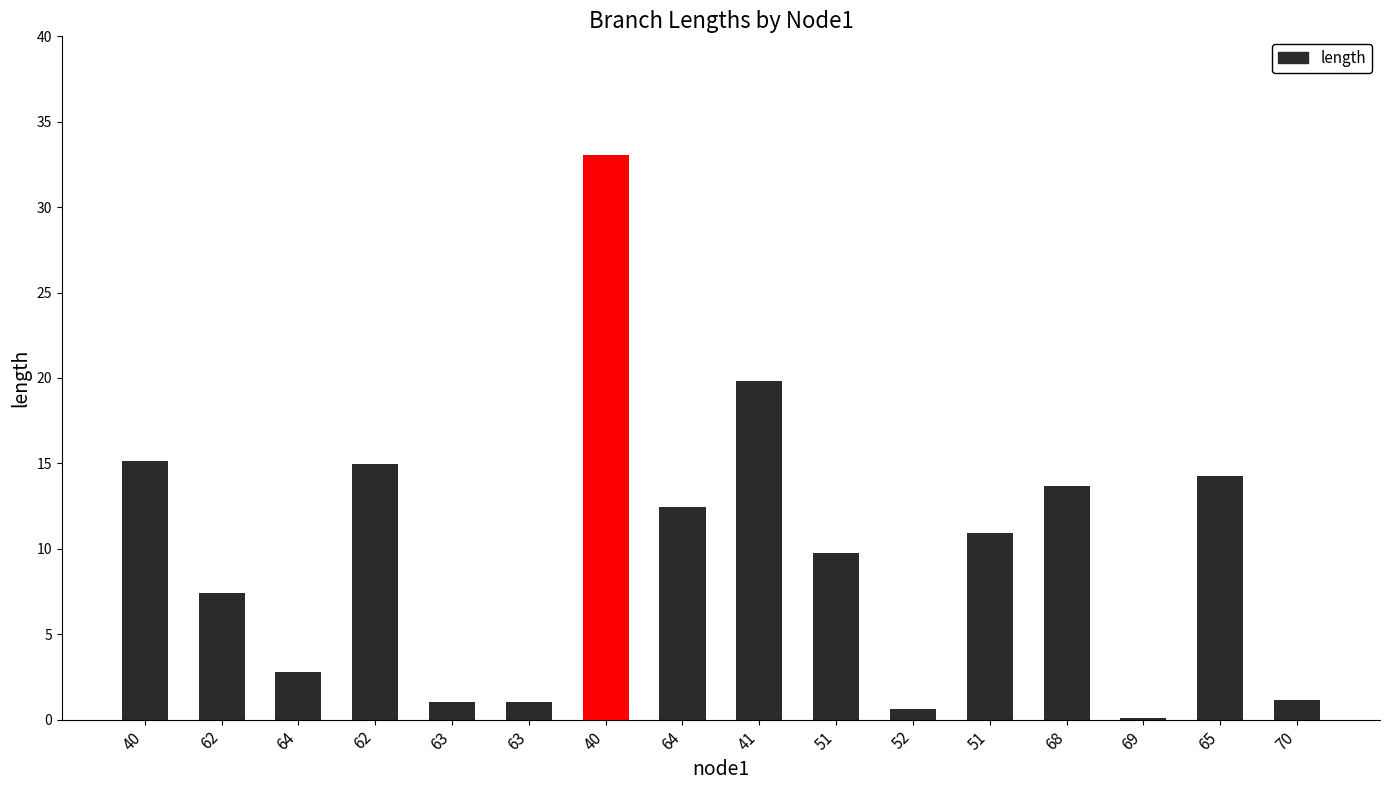

Is it true that the value at 70 is 1.1?

True